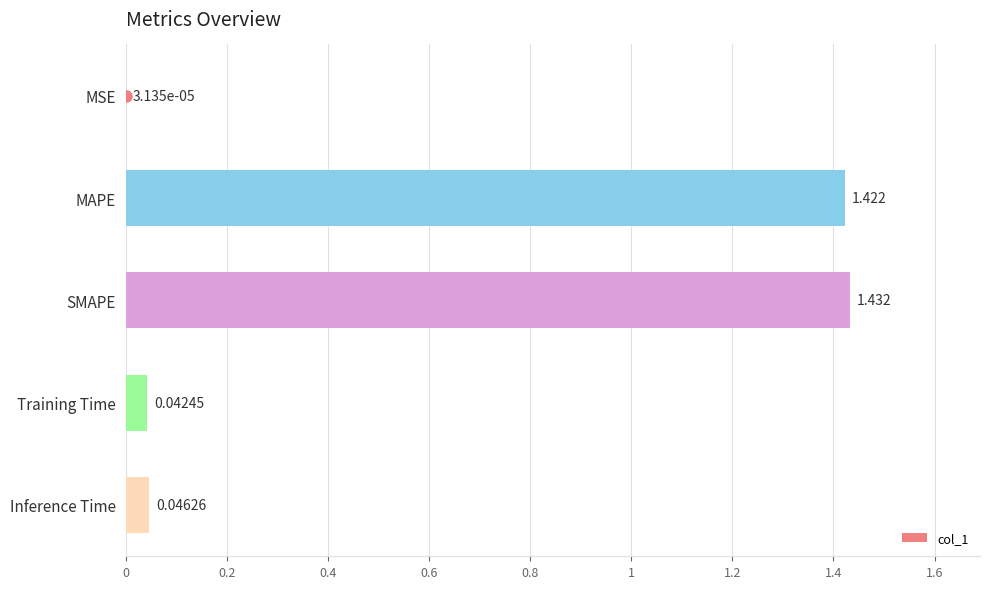

Which label corresponds to the largest value in the chart?

SMAPE